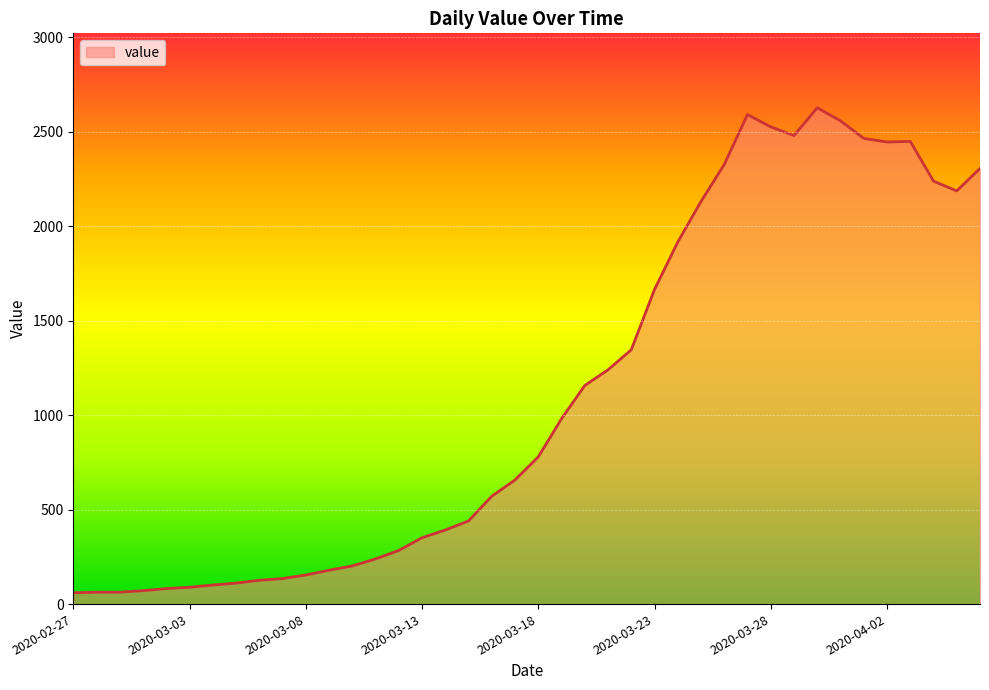

True or false: there are more than 2 points higher than both neighbors.

True